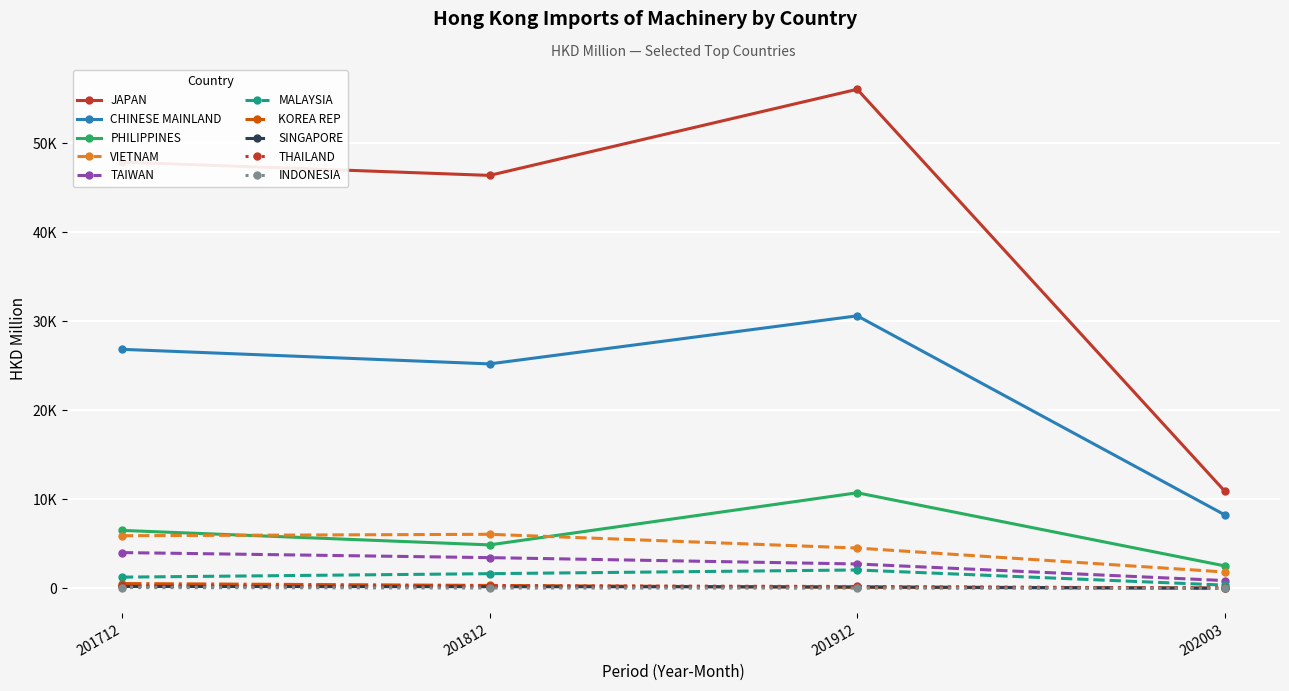

Does the chart have visible grid lines?

Yes